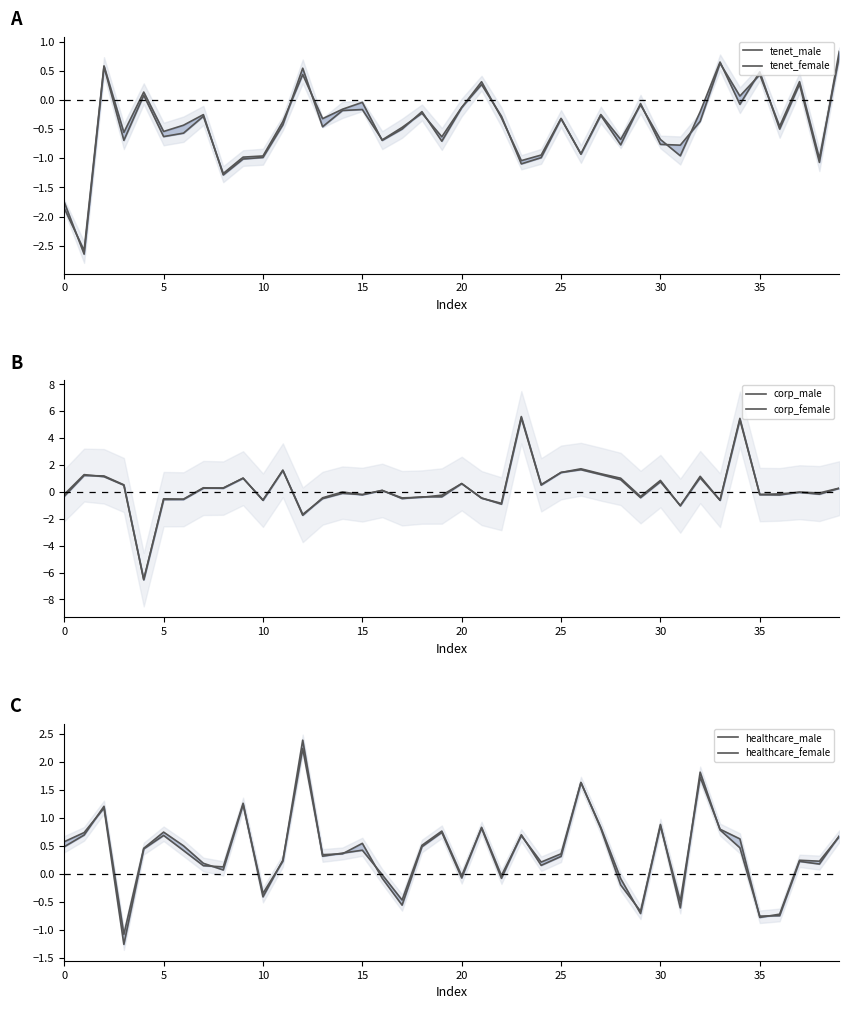

What is the difference between the second highest and minimum values in the corp_male series?

11.9